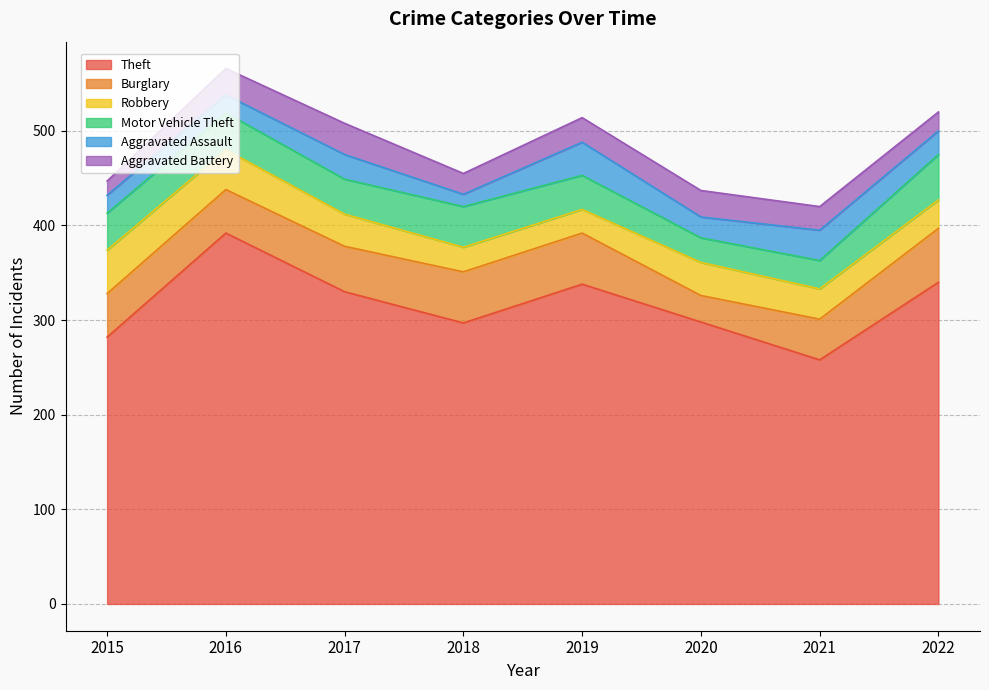

Read the Theft value at 2018, to the nearest 5.

295